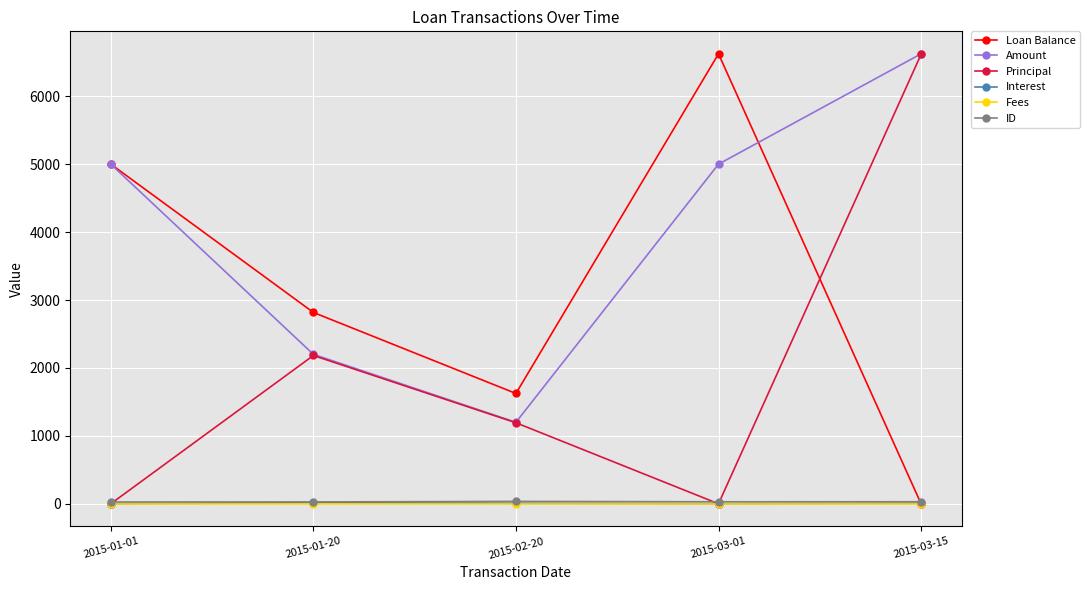

In Loan Balance, how many points are higher than both neighbors (excluding endpoints)?

1